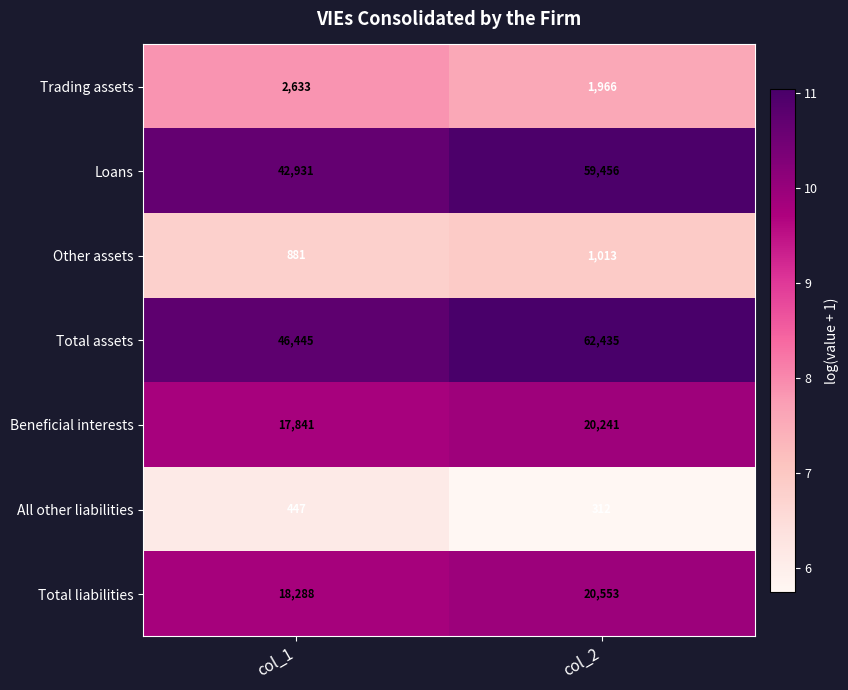

Reading left to right, what are all the values shown in this chart?

Trading assets: 2633	1966
Loans: 42931	59456
Other assets: 881	1013
Total assets: 46445	62435
Beneficial interests: 17841	20241
All other liabilities: 447	312
Total liabilities: 18288	20553